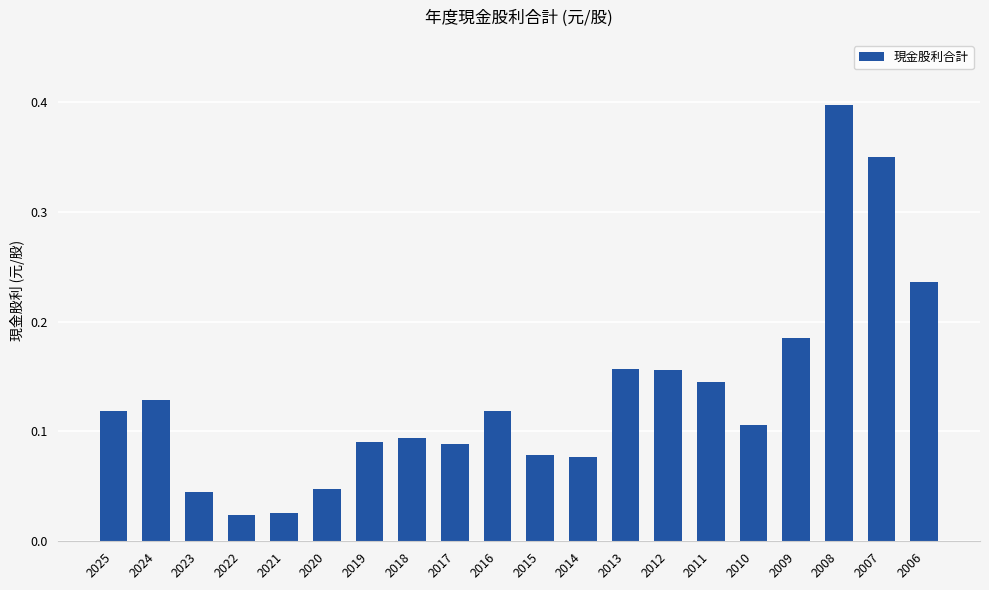

The chart shows a value of 0.1 at 2023. True or false?

False